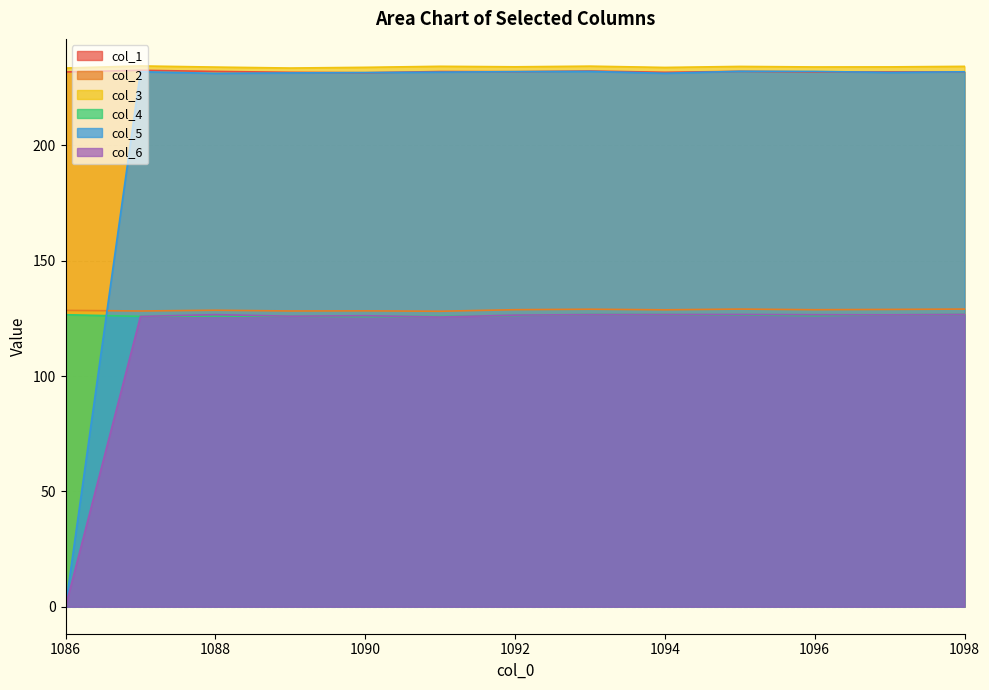

Which series has the widest spread of values?

col_5